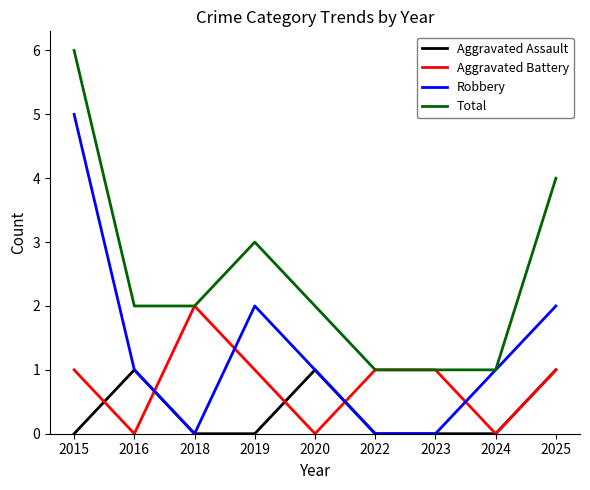

What are all the series names shown in the legend?

Aggravated Assault, Aggravated Battery, Robbery, Total